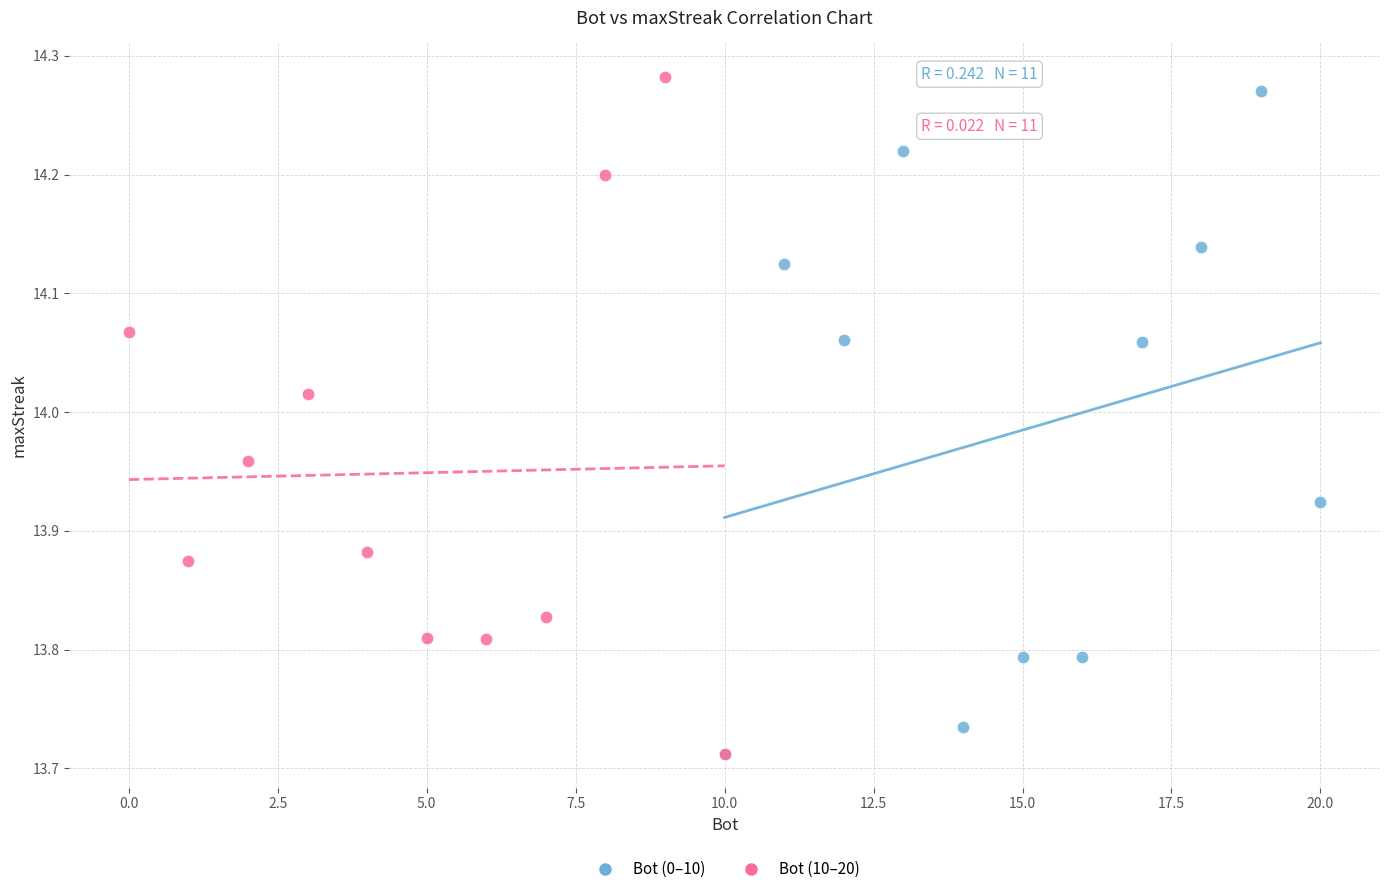

Which series has the largest Y range (max minus min)?

Bot (10–20)